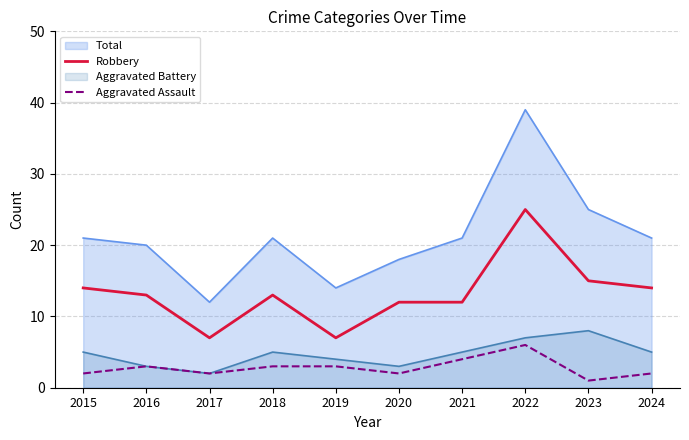

What is the sum of the Aggravated Assault values at 2022 and 2016?

9